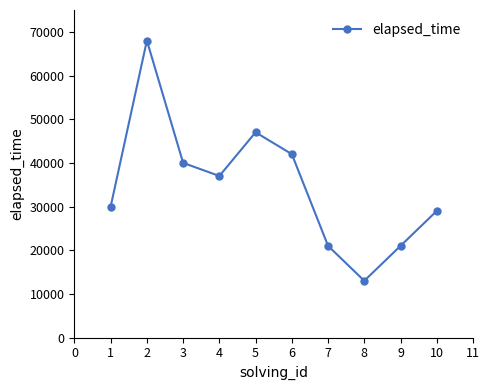

What is the average value?

34800